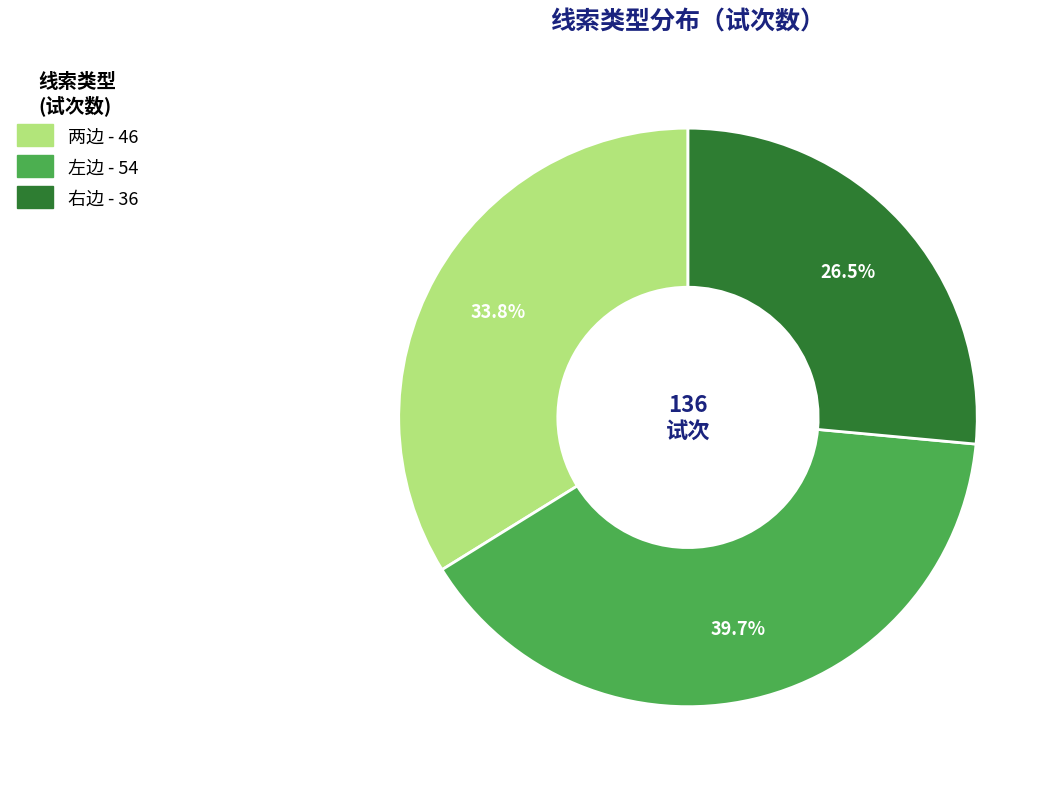

Is the sum of 两边 and 右边 greater than half?

Yes